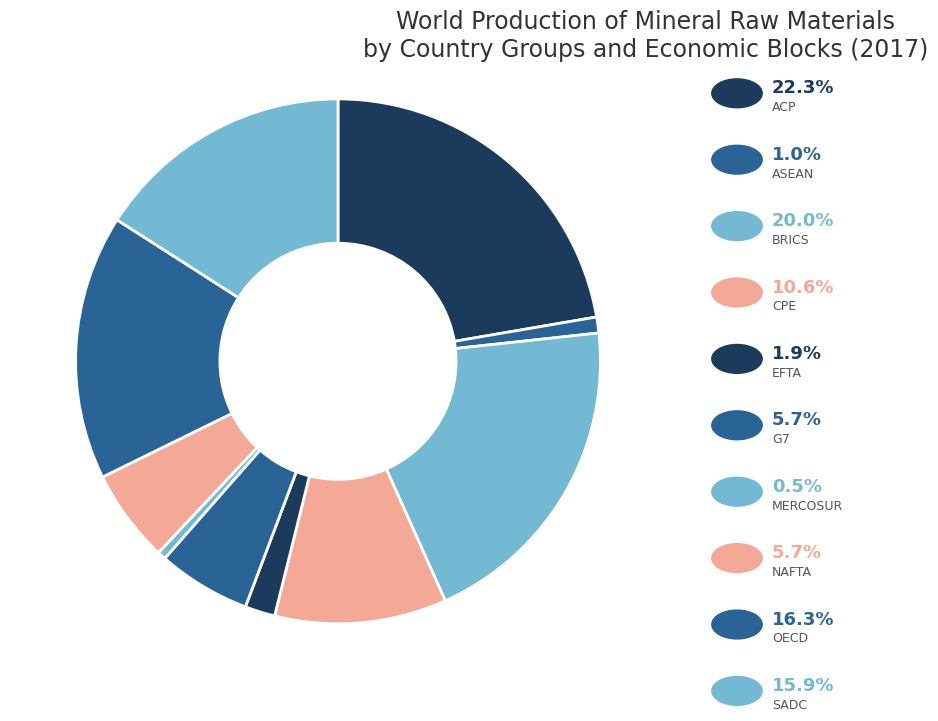

Count the number of slices in the pie.

10